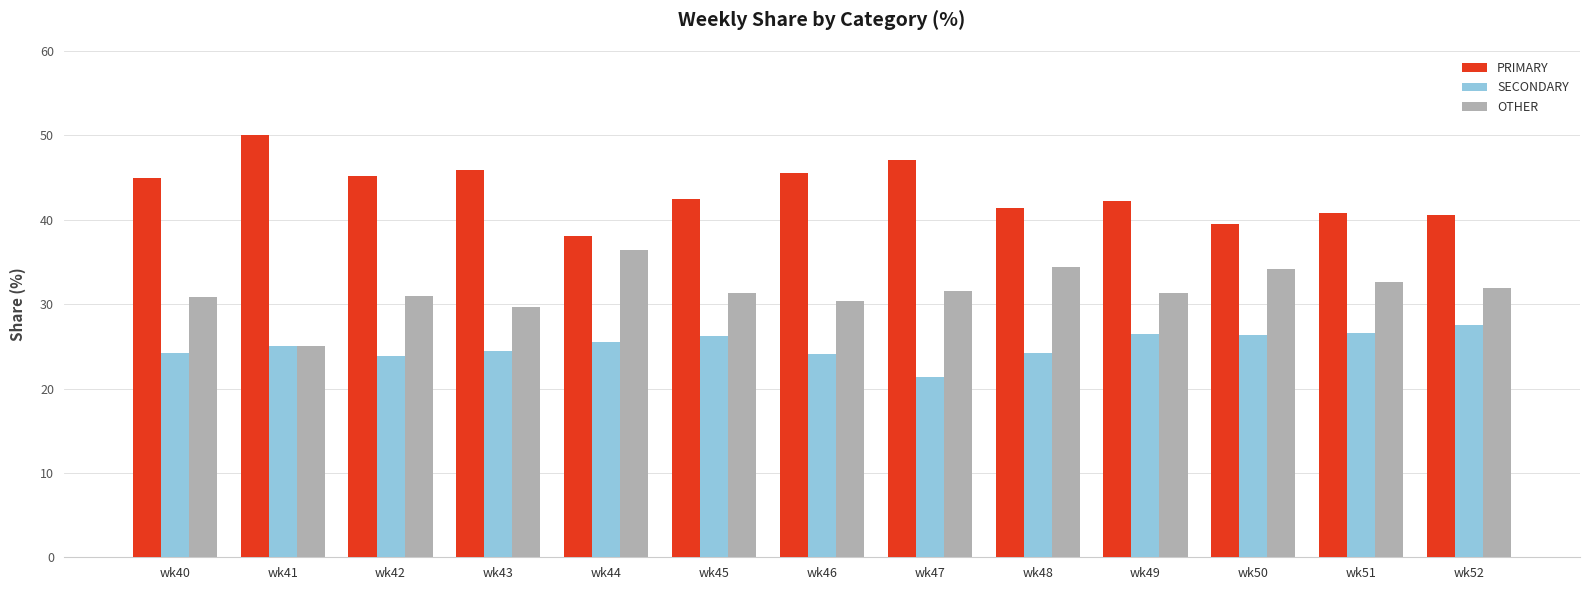

How many bars are there in each group?

3